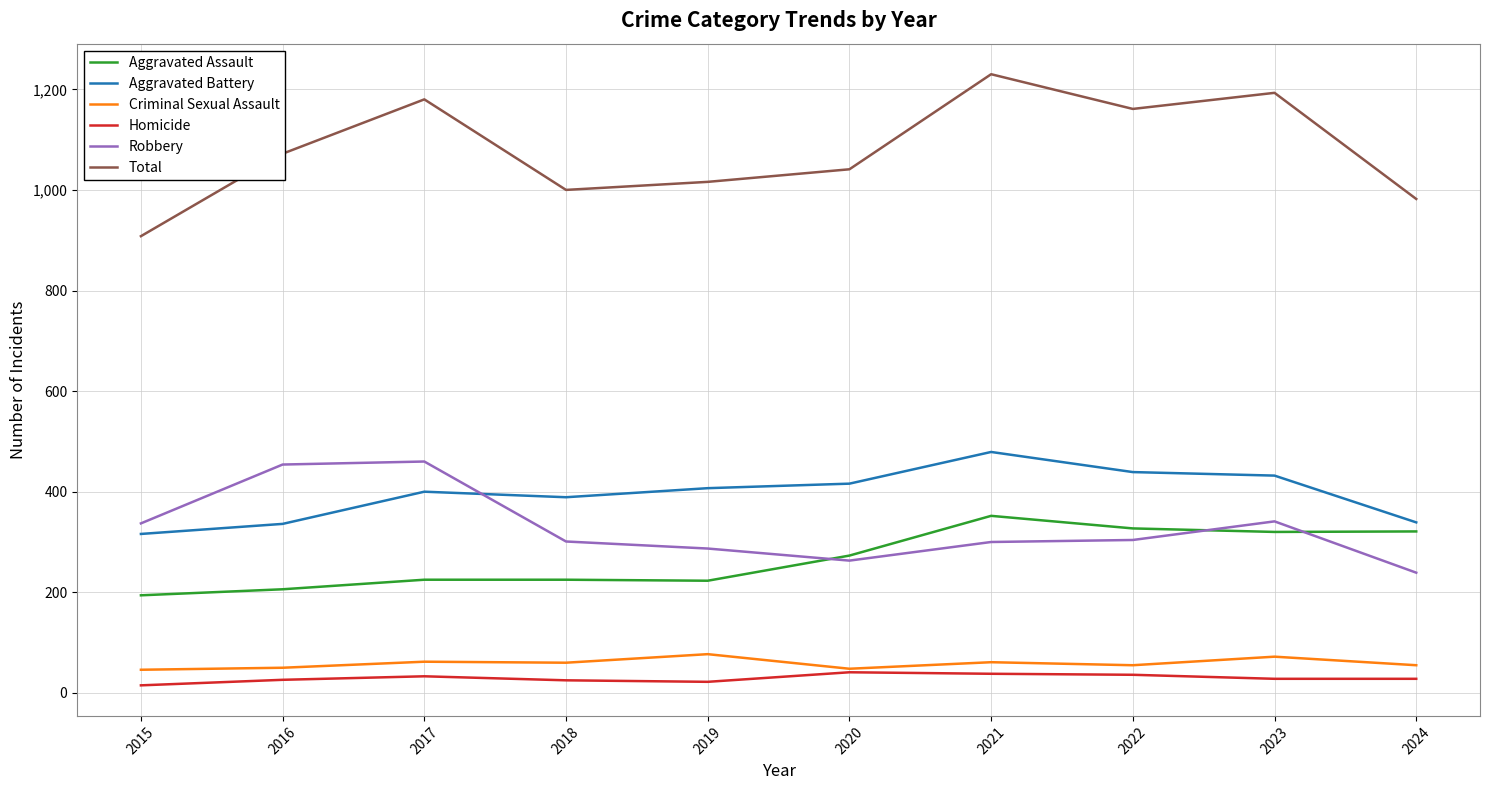

Which series has the largest total across all categories?

Total